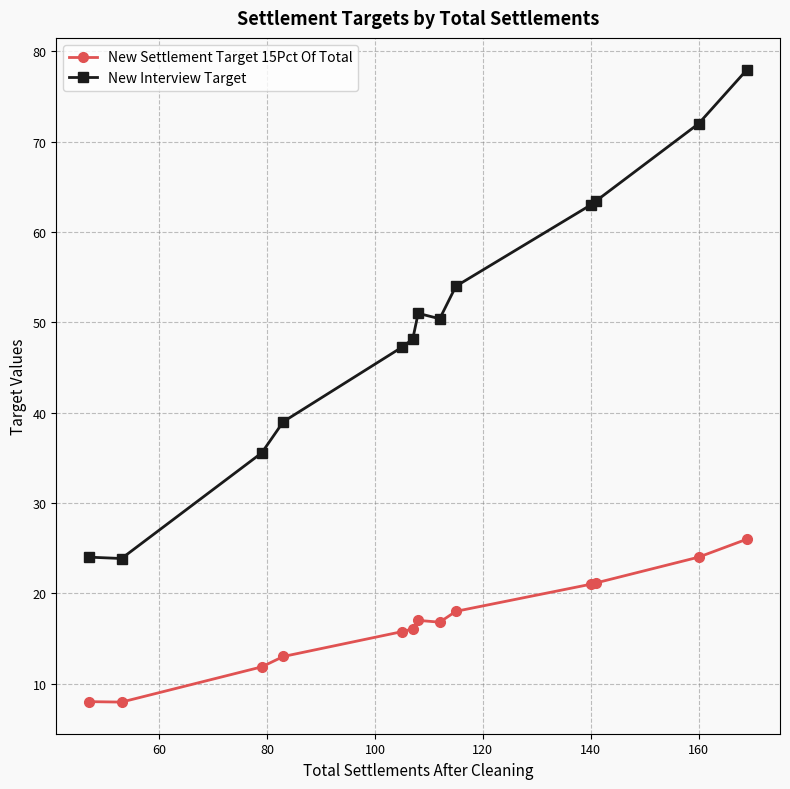

At how many categories does at least one series exceed 37?

10